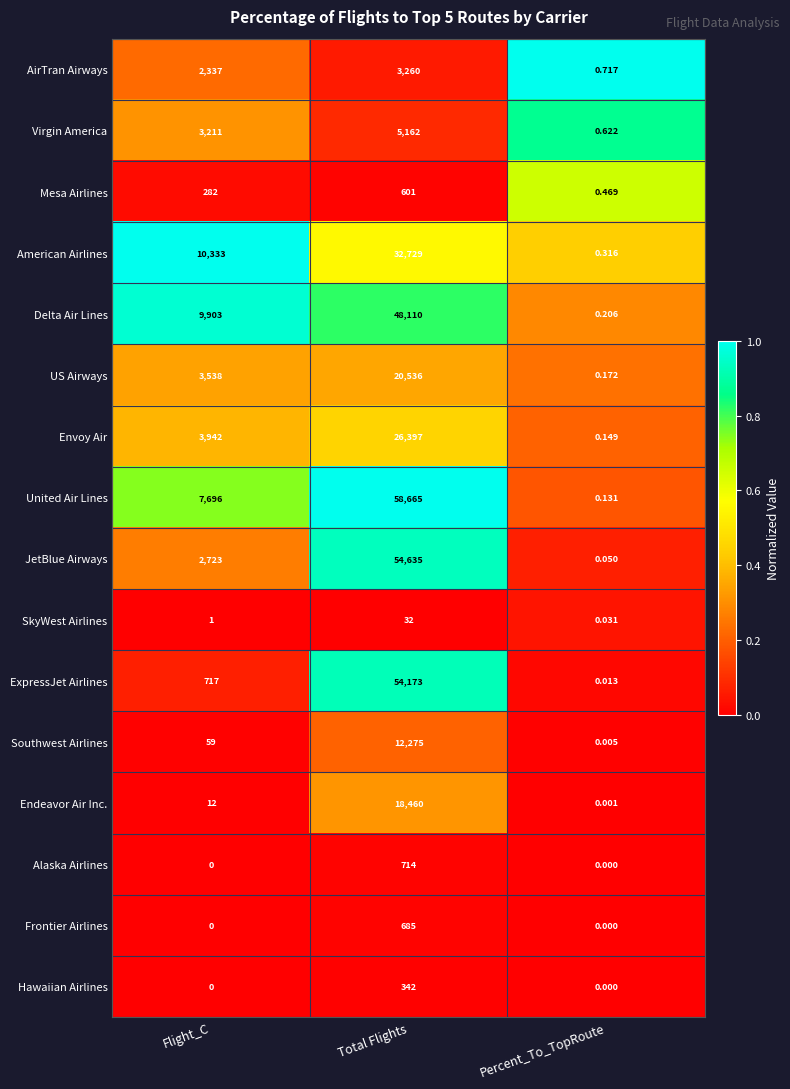

Which category has the highest value in the American Airlines series?

Total Flights